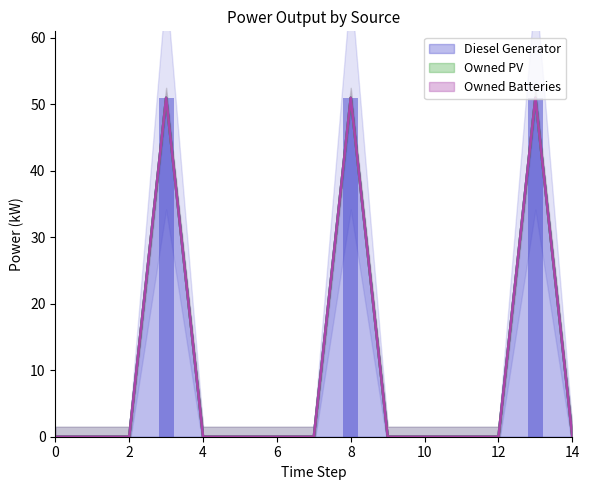

At which category is the sum across all series the highest?

3